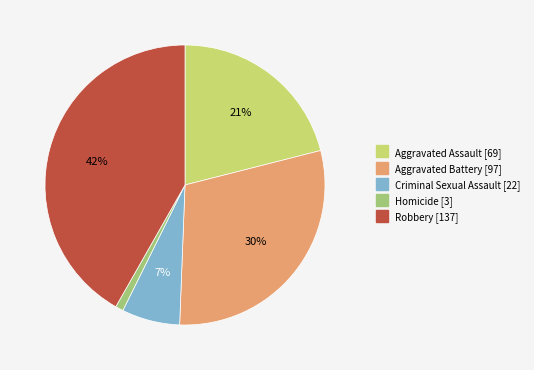

Approximately how many times larger is the value at Aggravated Assault compared to Aggravated Battery?

0.7